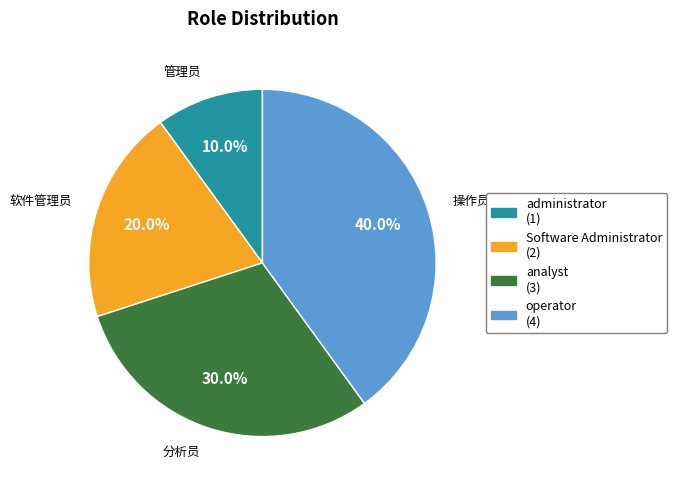

Is there a majority slice in this chart?

No